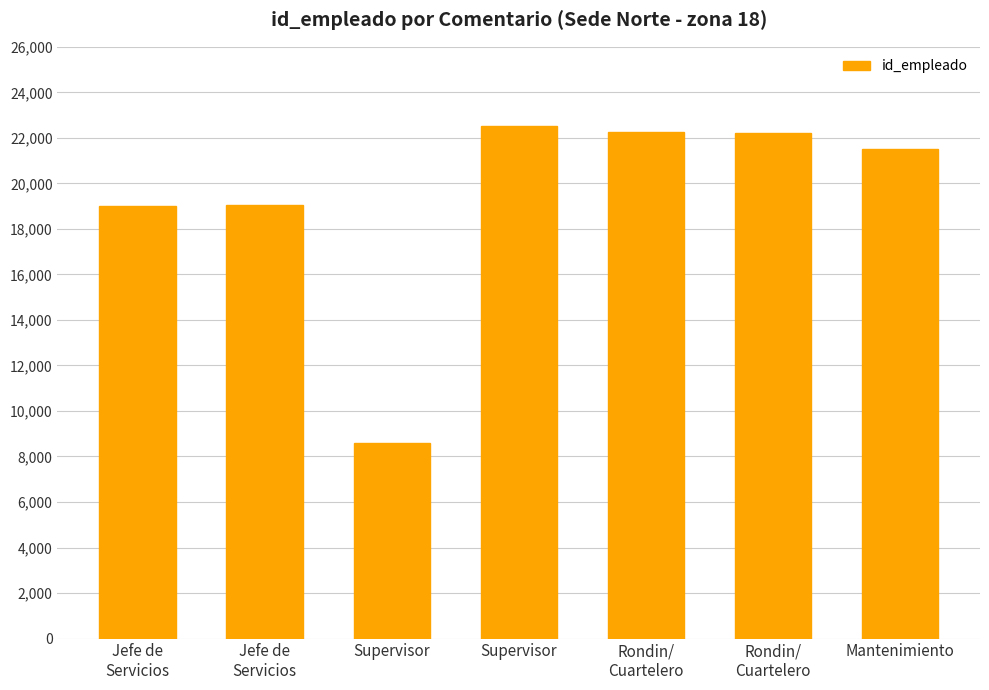

Are the bars horizontal?

No